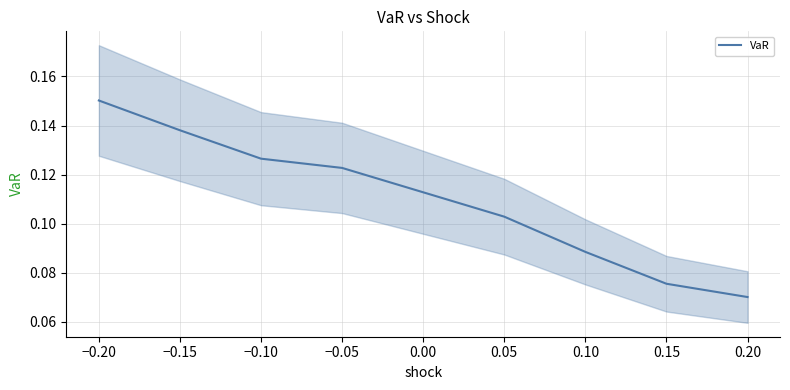

At which label does VaR reach its peak?

−0.20